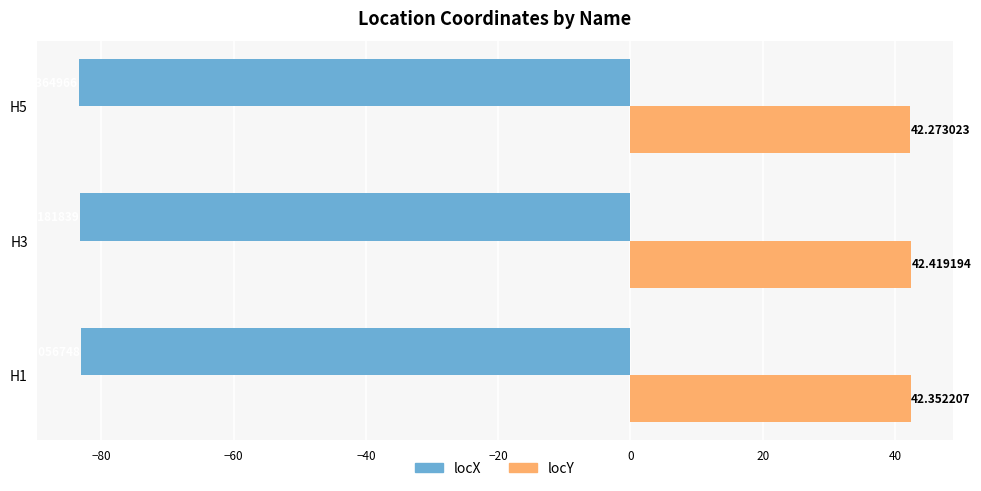

Which series has the widest spread of values?

locX